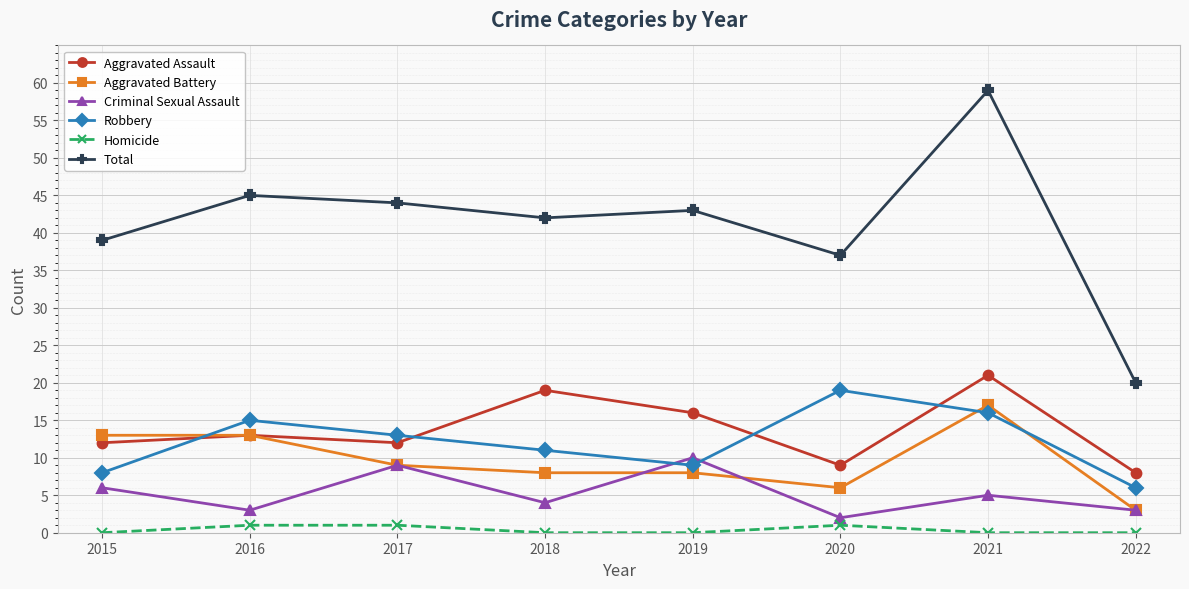

True or false: Robbery has a value of 24 at 2016.

False